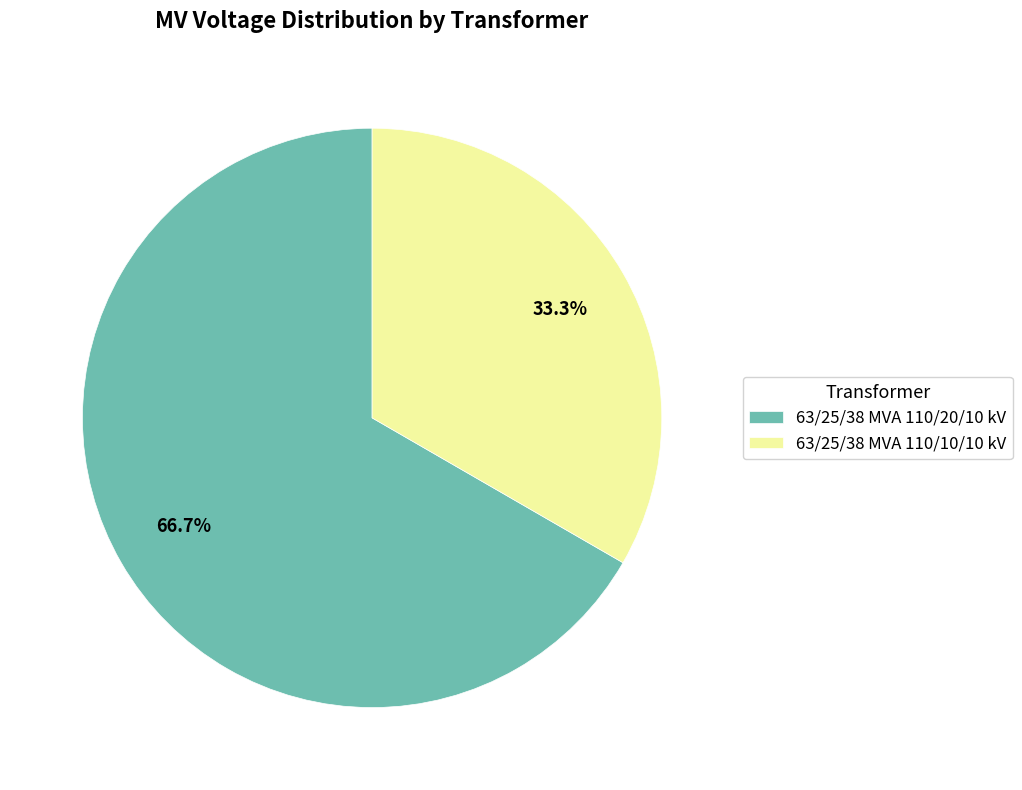

Does 63/25/38 MVA 110/20/10 kV represent more than half of the total?

Yes